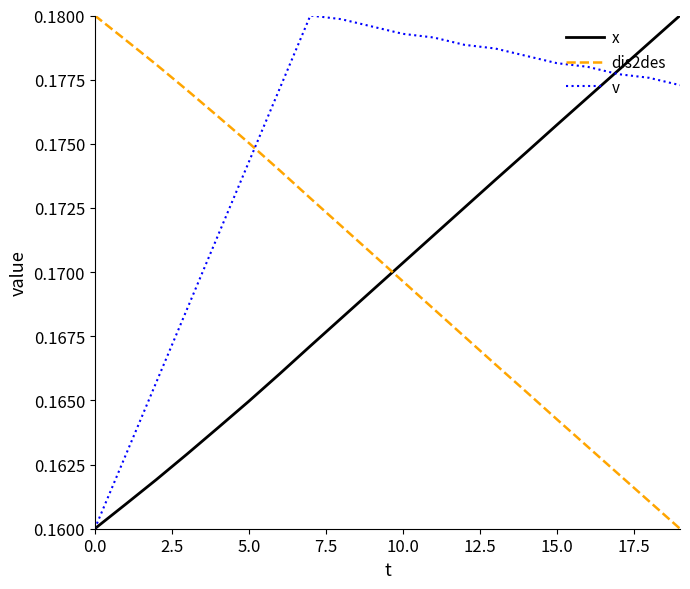

How many intersections are there between v and dis2des?

1